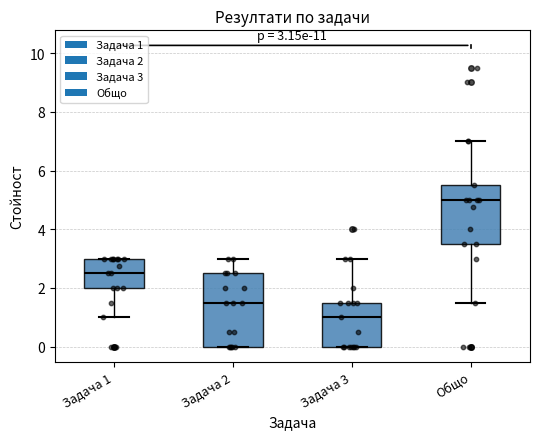

Which box's median line is the lowest?

Задача 3